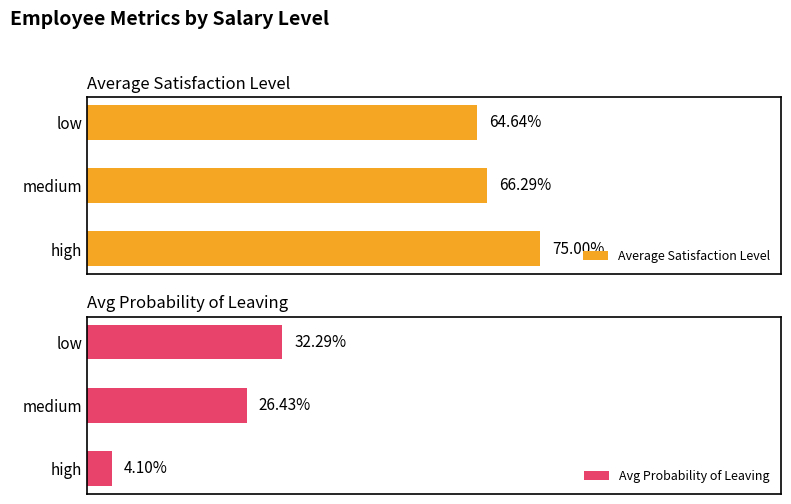

Does the chart contain stacked bars?

No